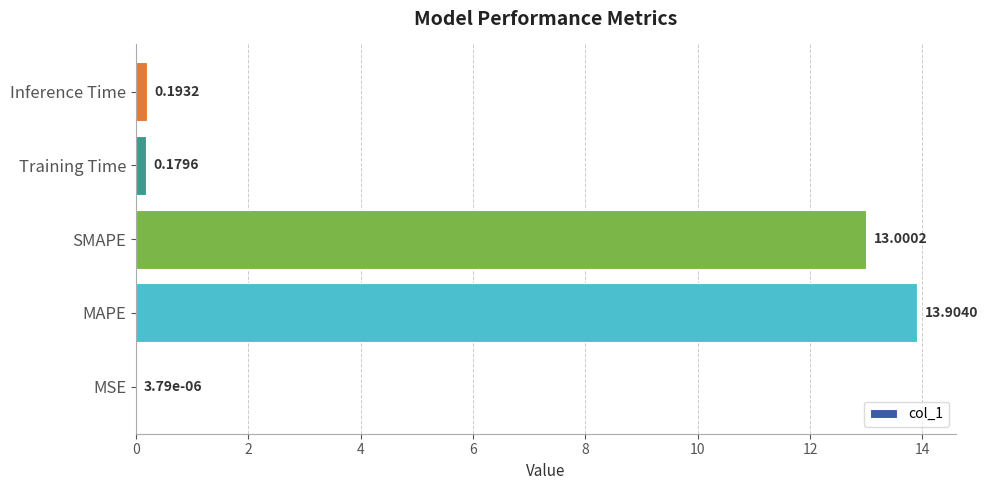

At which label is the value closest to 6?

Inference Time